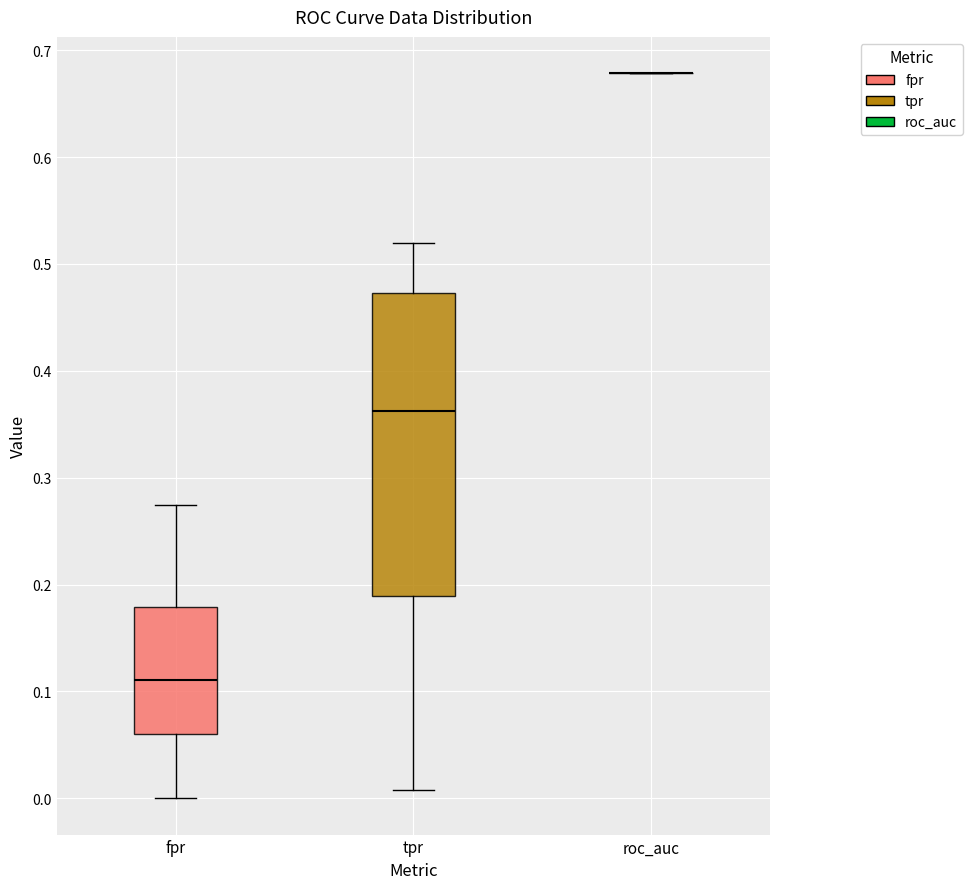

Comparing the boxes themselves (not the whiskers), which one is the tallest?

tpr